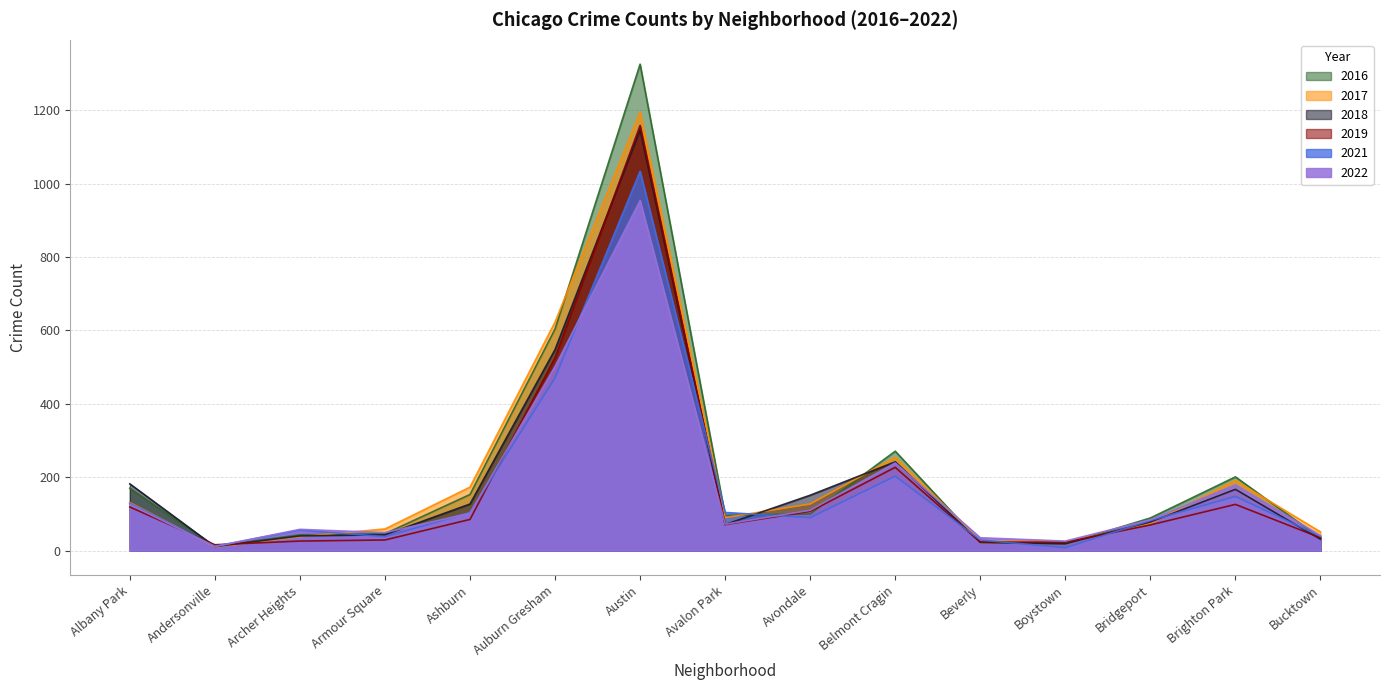

At which category does the chart reach its minimum across all series?

Boystown